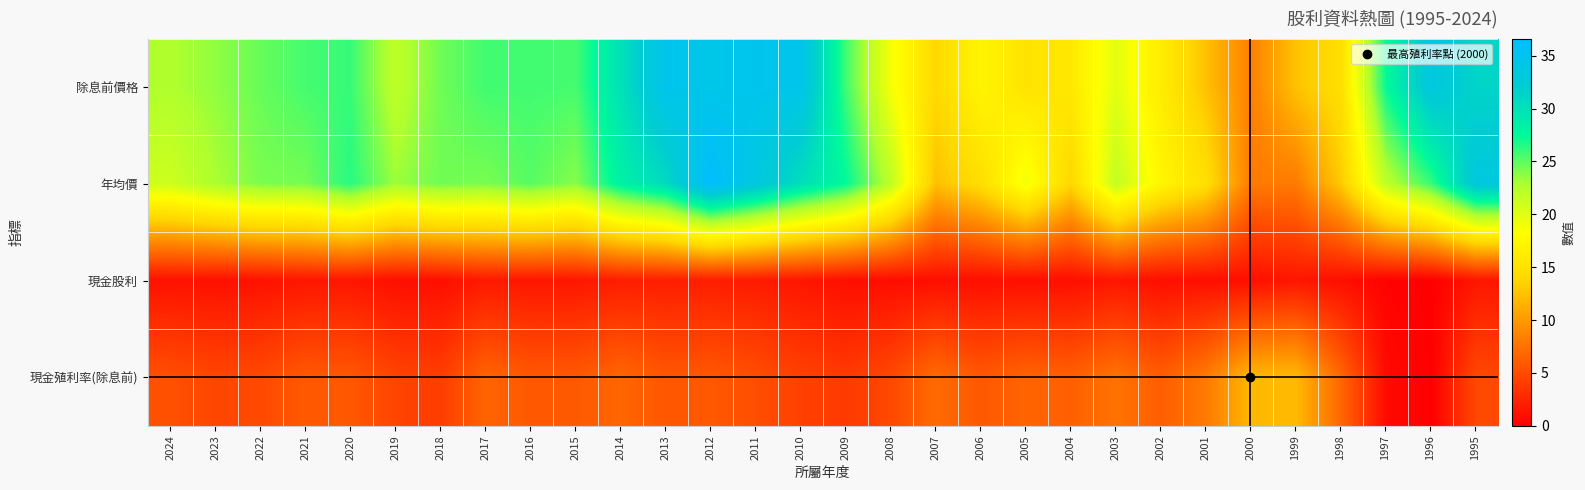

Reading right to left, list all the values displayed in this chart.

除息前價格: 1995=31.2	1996=33.5	1997=27.4	1998=14.7	1999=12.5	2000=8.4	2001=12.4	2002=16.2	2003=19.9	2004=15.8	2005=15.2	2006=17.2	2007=14.1	2008=18.8	2009=25.8	2010=34.5	2011=34.8	2012=34.3	2013=34.8	2014=29.9	2015=25.6	2016=25.7	2017=25.7	2018=24.5	2019=21.9	2020=26.0	2021=25.6	2022=24.7	2023=23.6	2024=22.7
年均價: 1995=33.4	1996=26.0	1997=22.0	1998=13.0	1999=8.1	2000=8.1	2001=14.8	2002=17.3	2003=21.7	2004=13.8	2005=19.1	2006=14.6	2007=12.3	2008=22.0	2009=27.5	2010=30.2	2011=33.5	2012=36.6	2013=30.6	2014=28.3	2015=23.9	2016=25.1	2017=24.2	2018=24.5	2019=23.3	2020=26.4	2021=24.4	2022=24.2	2023=22.9	2024=21.1
現金股利: 1995=1.5	1996=0.0	1997=0.2	1998=1.0	1999=1.5	2000=1.0	2001=1.0	2002=1.0	2003=1.5	2004=1.0	2005=1.0	2006=1.0	2007=1.0	2008=0.9	2009=1.0	2010=1.5	2011=1.8	2012=2.0	2013=2.0	2014=2.0	2015=1.5	2016=1.5	2017=1.7	2018=1.0	2019=1.0	2020=1.5	2021=1.5	2022=1.2	2023=1.1	2024=1.2
現金殖利率(除息前): 1995=4.8	1996=0.0	1997=0.7	1998=6.8	1999=12.0	2000=11.9	2001=8.1	2002=6.2	2003=7.5	2004=6.3	2005=6.6	2006=5.8	2007=7.1	2008=4.8	2009=3.9	2010=4.3	2011=5.2	2012=5.8	2013=5.7	2014=6.7	2015=5.9	2016=5.8	2017=6.6	2018=4.1	2019=4.6	2020=5.8	2021=5.9	2022=4.9	2023=4.7	2024=5.3